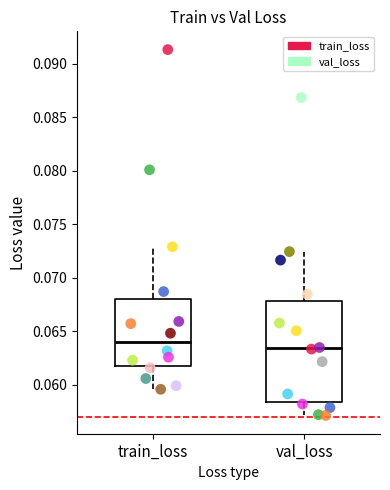

Which series has the widest spread of Y values?

train_loss